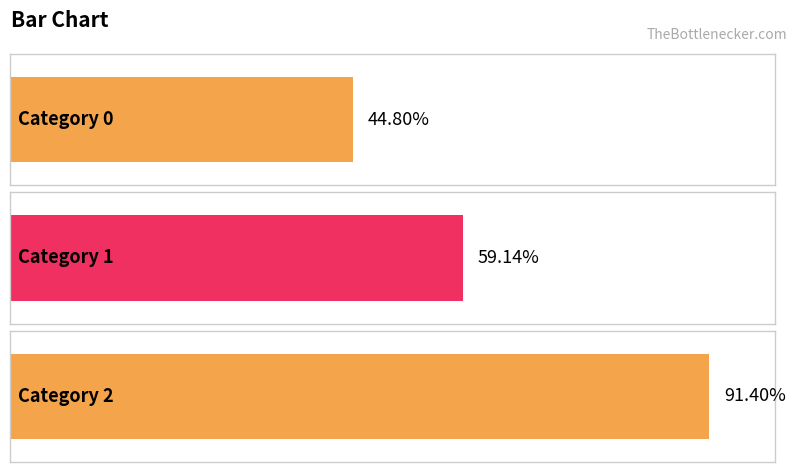

Rank the categories by value from lowest to highest.

0, 1, 2